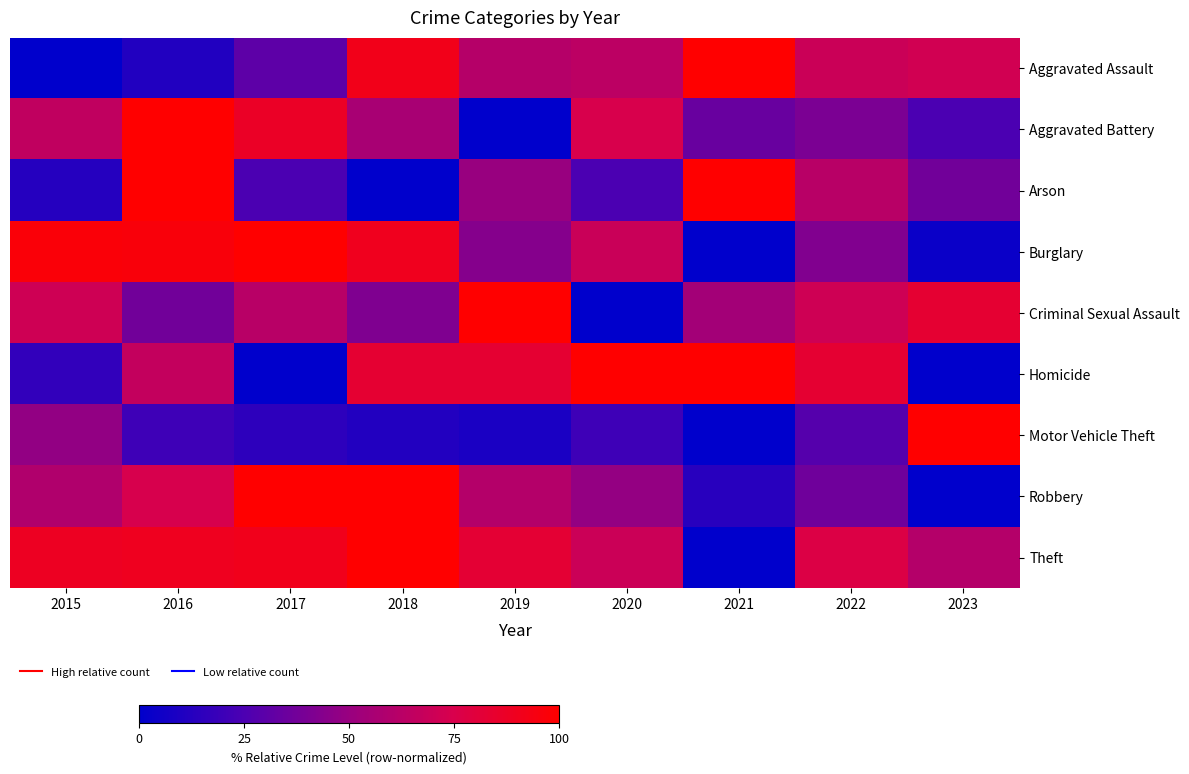

Rank the series at 2023 from highest to lowest value.

Motor Vehicle Theft, Criminal Sexual Assault, Aggravated Assault, Theft, Arson, Aggravated Battery, Burglary, Homicide, Robbery